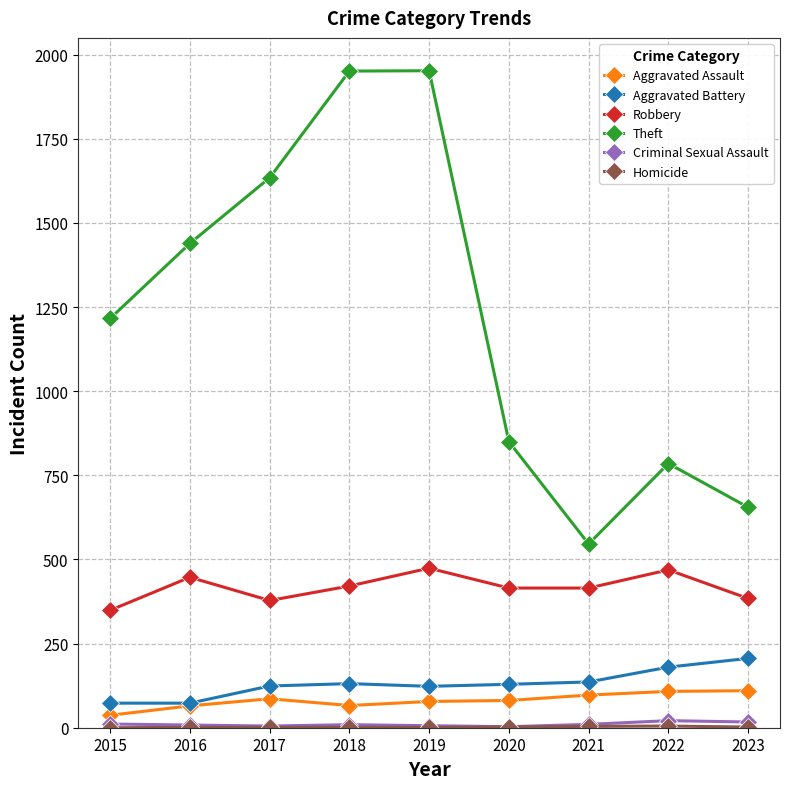

What is the value of the Aggravated Assault point at the 8th from the left?

108